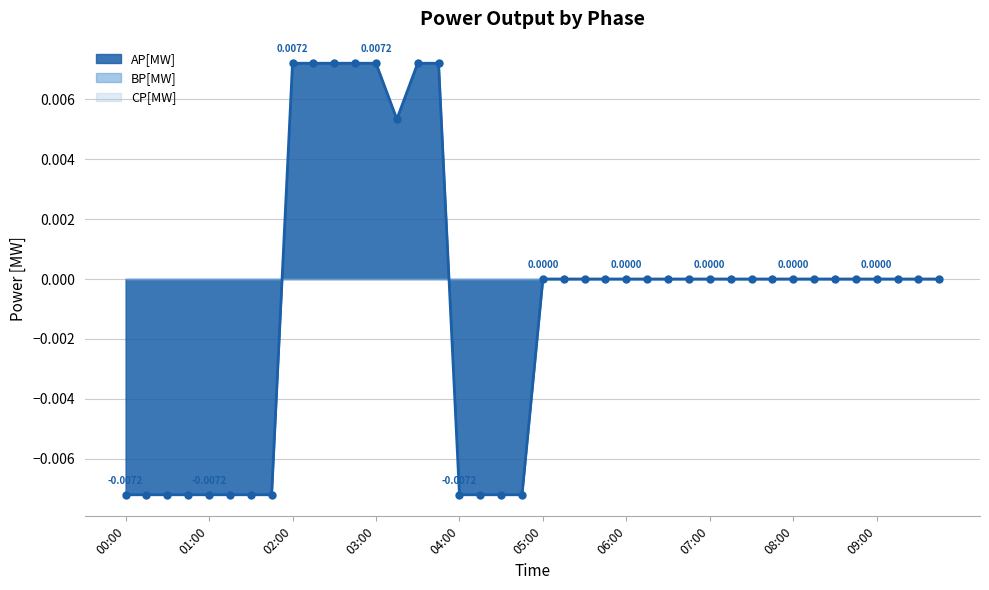

Between 05:00 and 00:15, which is larger?

05:00